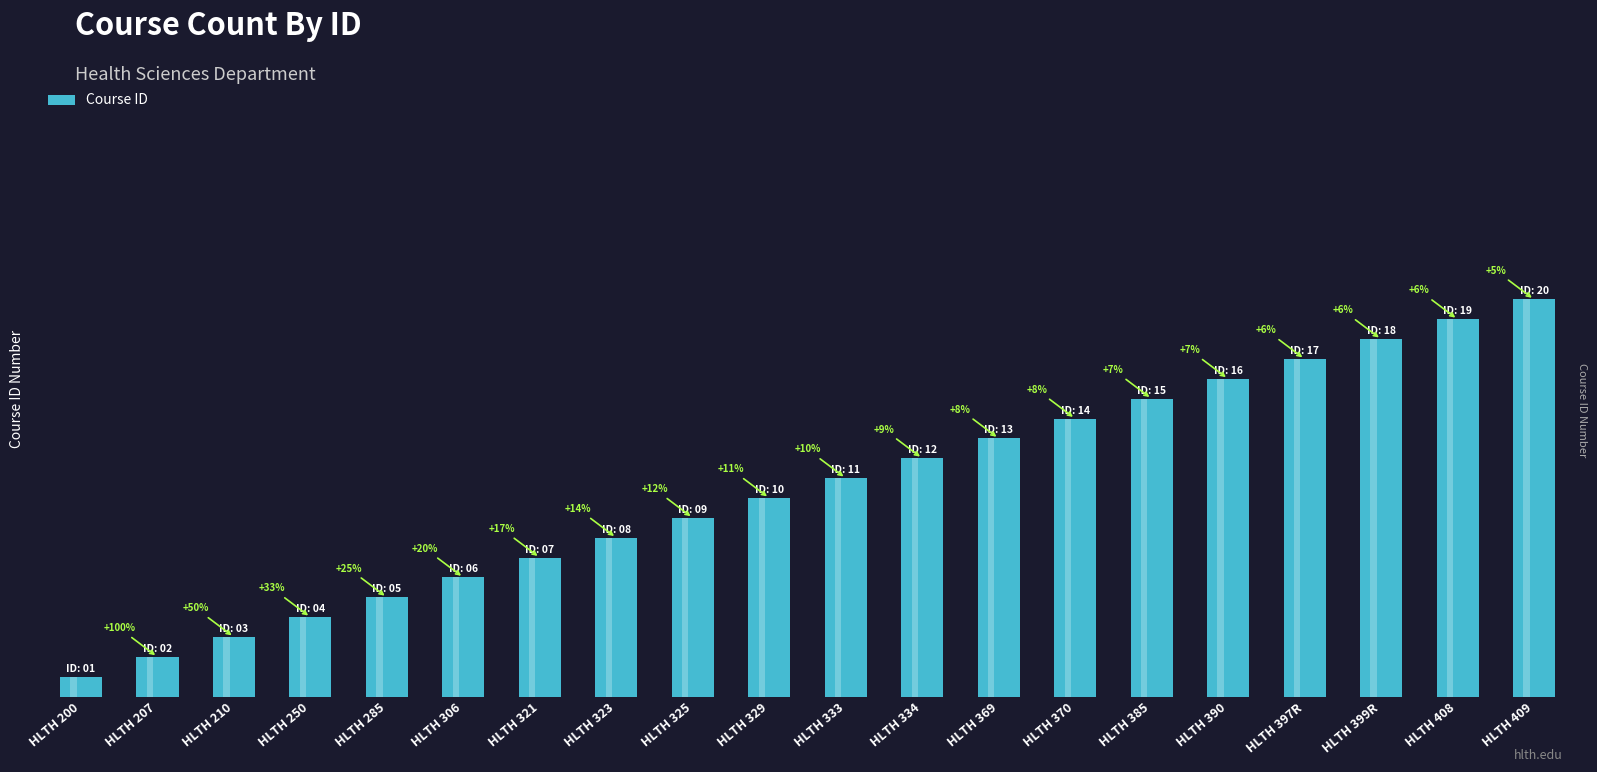

Between HLTH 385 and HLTH 399R, which is larger?

HLTH 399R